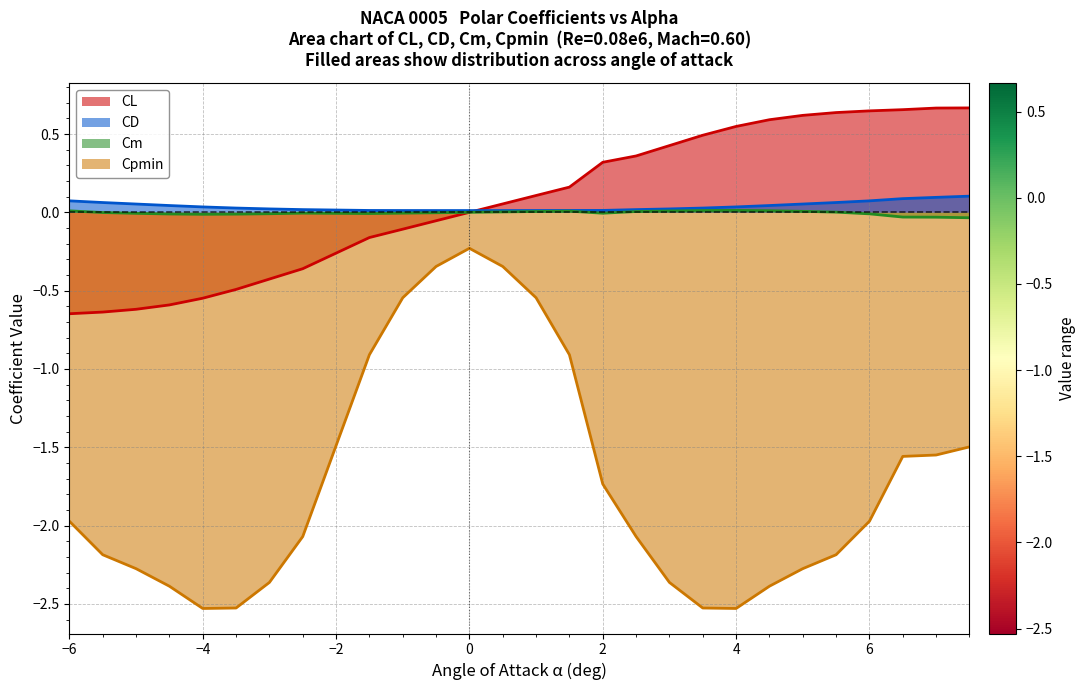

What is the difference between the maximum and minimum values in the CD series?

0.1